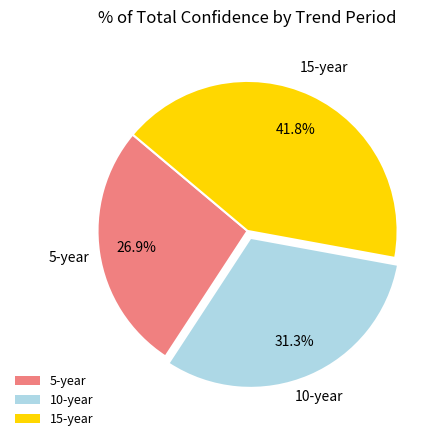

How many slices are in this pie chart?

3